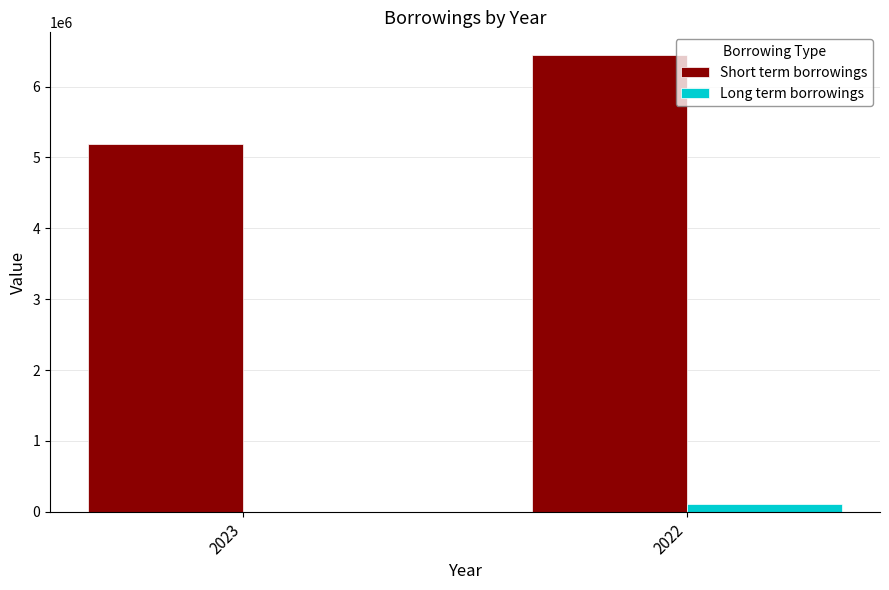

What are all the series names shown in the legend?

Short term borrowings, Long term borrowings